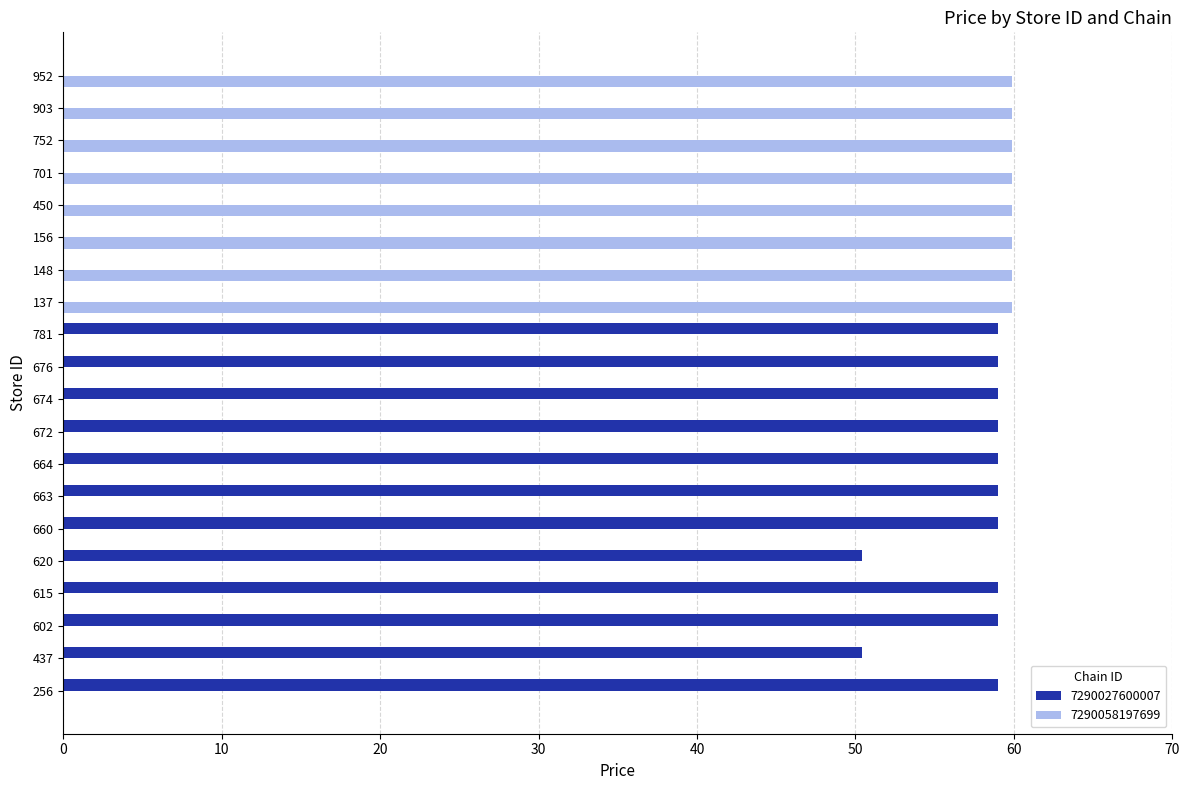

What is the sum of the 7290027600007 values at 437 and 156?

50.4